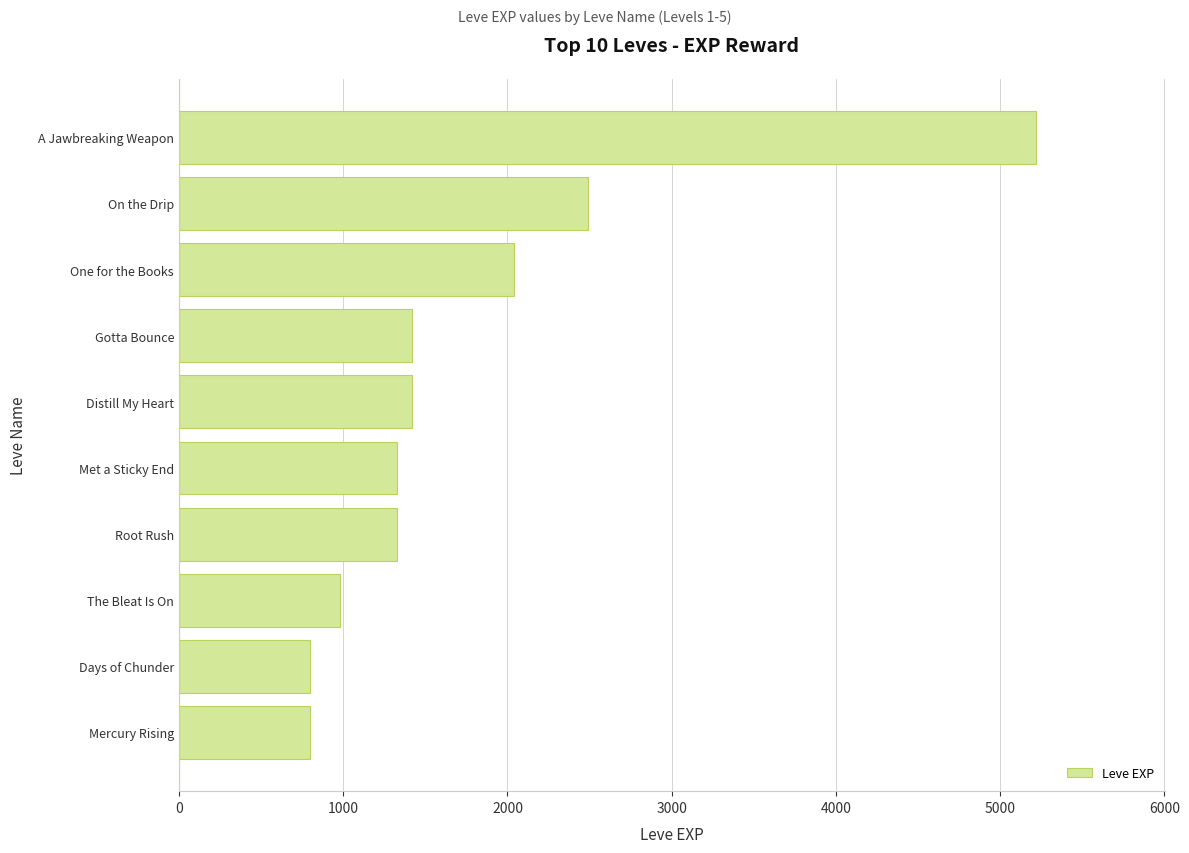

What is the difference between the maximum and minimum values?

4420